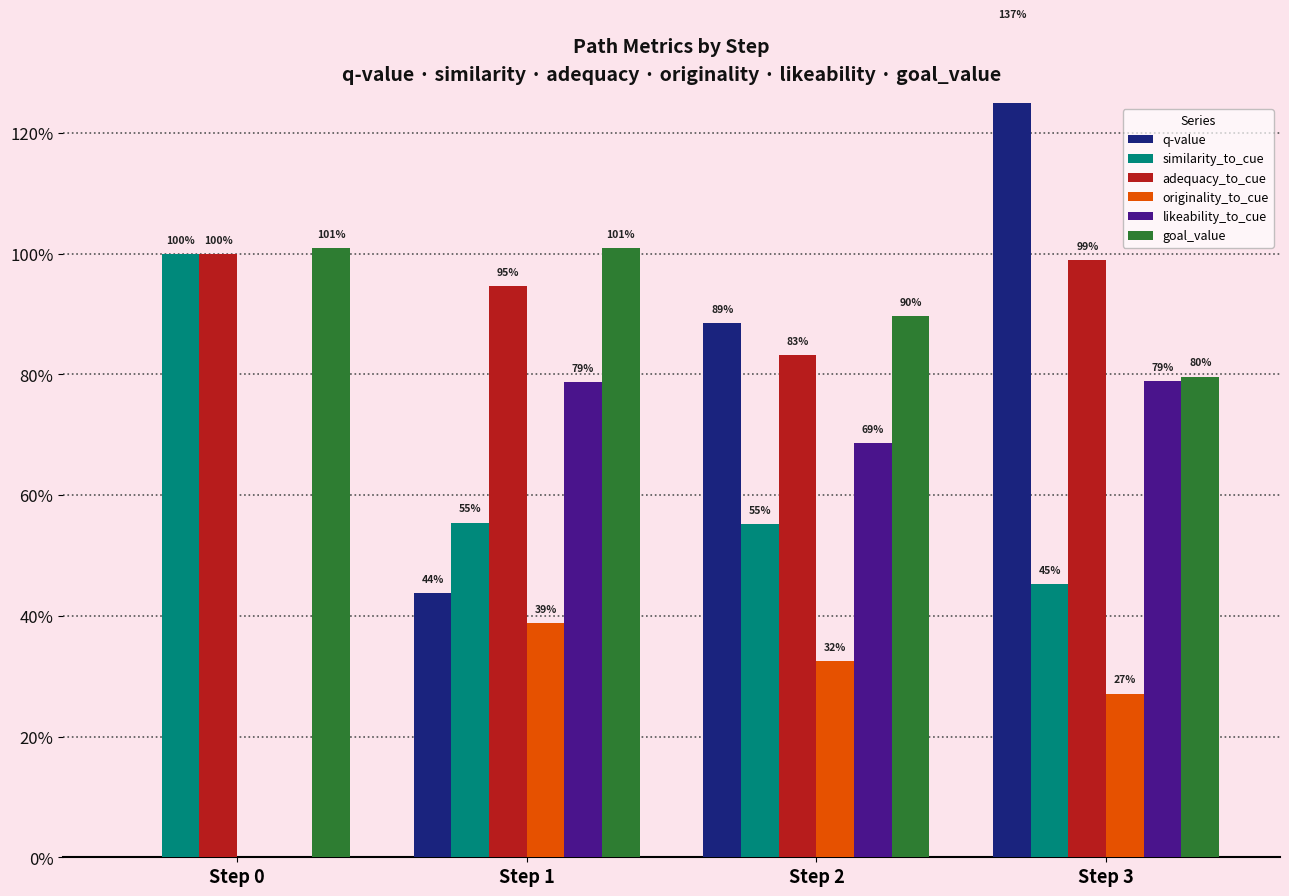

What is the difference between the maximum and minimum values in the goal_value series?

0.2